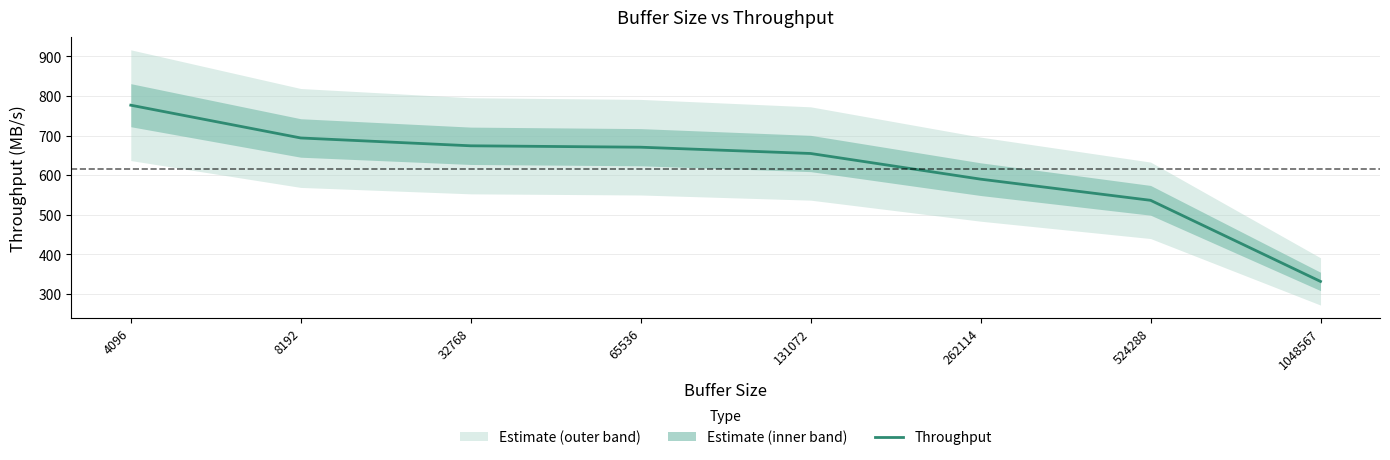

Is this an area chart (filled region under the line)?

No